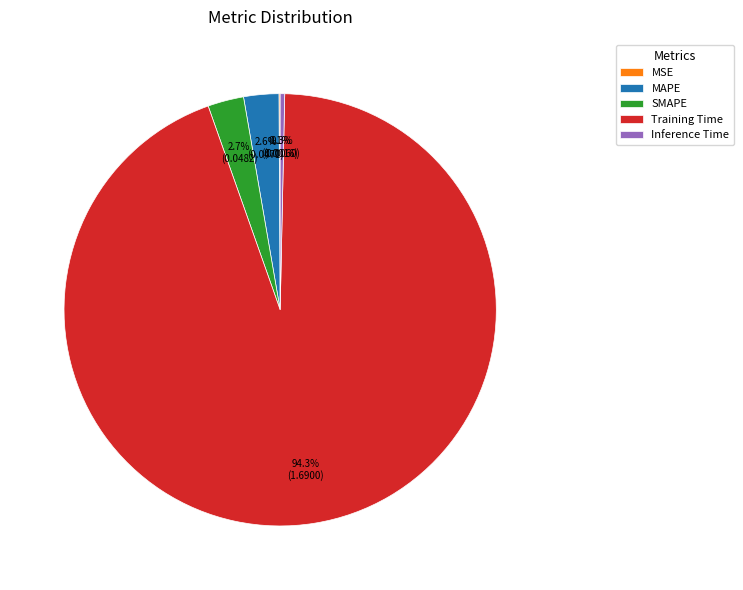

What is the largest slice in the pie chart?

Training Time